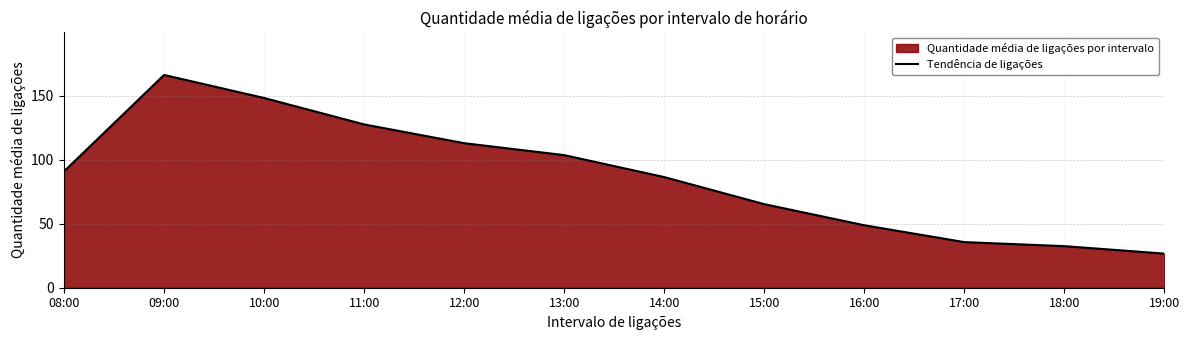

Rank the categories by value from lowest to highest.

19:00, 18:00, 17:00, 16:00, 15:00, 14:00, 08:00, 13:00, 12:00, 11:00, 10:00, 09:00